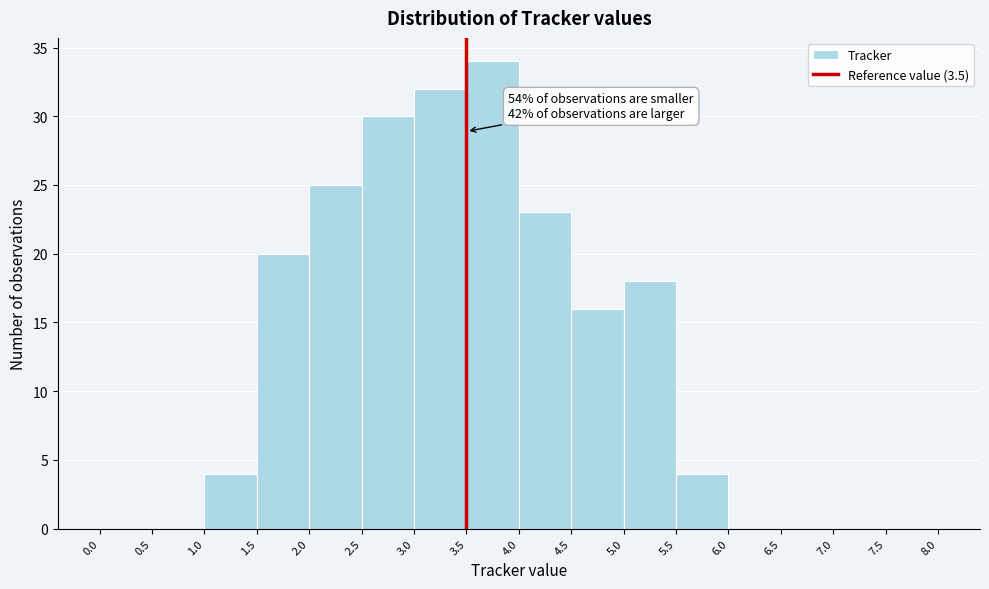

Over which range of the x-axis is the bar tallest?

3.5 to 4.0